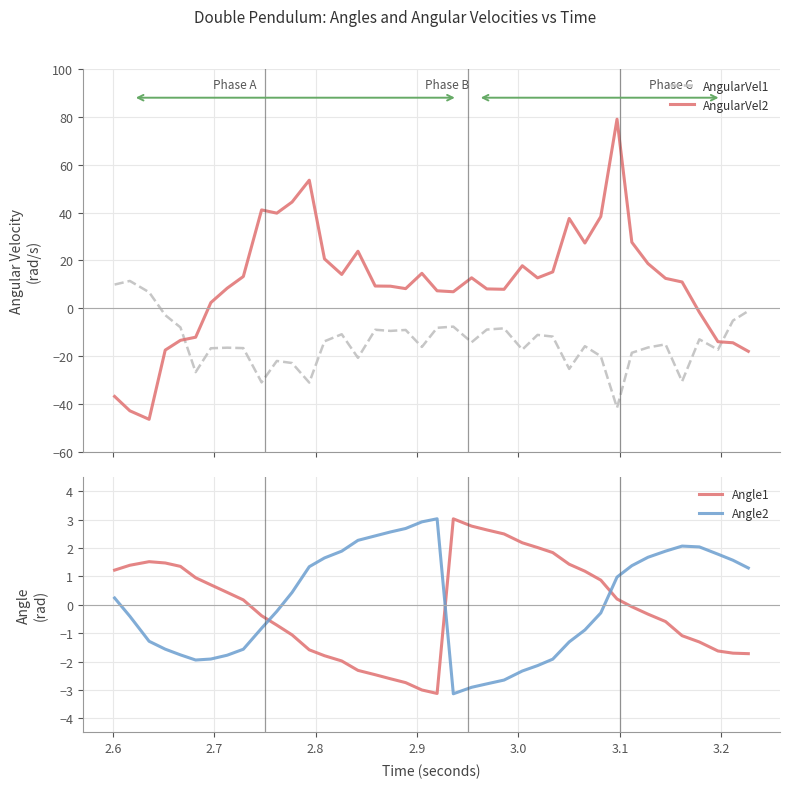

Reading right to left, what are all the values shown in this chart?

AngularVel1: -1.2	-5.2	-17.3	-13.0	-30.6	-15.1	-16.4	-18.6	-41.6	-20.1	-15.9	-25.4	-11.9	-11.2	-17.3	-8.4	-8.9	-14.2	-7.7	-8.2	-16.2	-9.1	-9.5	-9.0	-20.8	-10.9	-13.8	-31.1	-22.9	-22.1	-31.0	-16.7	-16.5	-16.7	-26.7	-8.0	-2.9	6.7	11.4	9.9
AngularVel2: -18.0	-14.5	-14.0	-1.7	11.0	12.5	18.7	27.6	79.0	38.3	27.2	37.5	15.2	12.7	17.8	7.9	8.1	12.7	6.9	7.3	14.6	8.2	9.2	9.3	23.8	14.1	20.6	53.5	44.4	39.7	41.1	13.3	8.4	2.3	-12.1	-13.4	-17.5	-46.5	-42.9	-36.9
Angle1: -1.7	-1.7	-1.6	-1.3	-1.1	-0.6	-0.3	-0.1	0.2	0.9	1.2	1.4	1.8	2.0	2.2	2.5	2.6	2.8	3.0	-3.1	-3.0	-2.7	-2.6	-2.5	-2.3	-2.0	-1.8	-1.6	-1.1	-0.7	-0.4	0.2	0.4	0.7	1.0	1.4	1.5	1.5	1.4	1.2
Angle2: 1.3	1.6	1.8	2.0	2.1	1.9	1.7	1.4	1.0	-0.3	-0.9	-1.3	-1.9	-2.1	-2.3	-2.7	-2.8	-2.9	-3.1	3.0	2.9	2.7	2.6	2.4	2.3	1.9	1.7	1.3	0.4	-0.2	-0.8	-1.6	-1.8	-1.9	-1.9	-1.8	-1.6	-1.3	-0.4	0.2